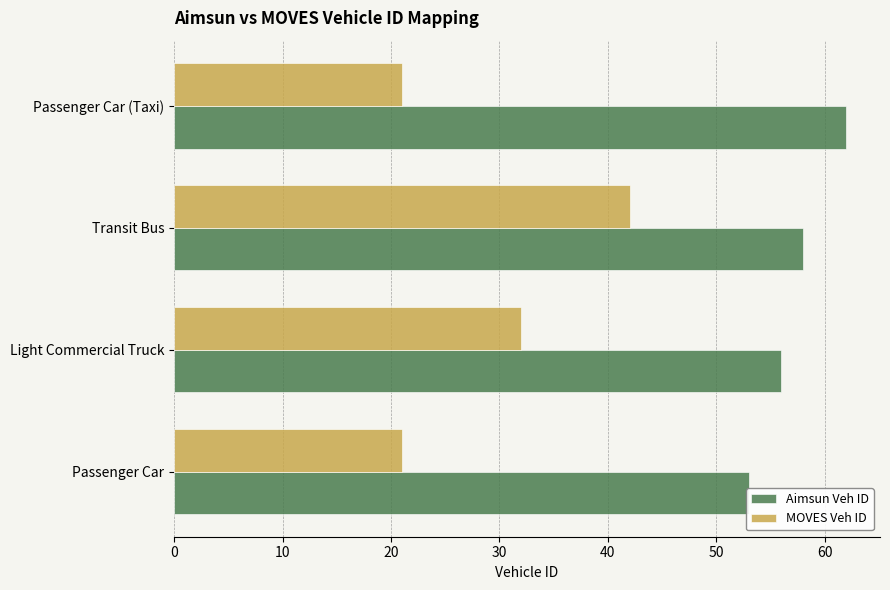

How many MOVES Veh ID values are between 21 and 42?

4